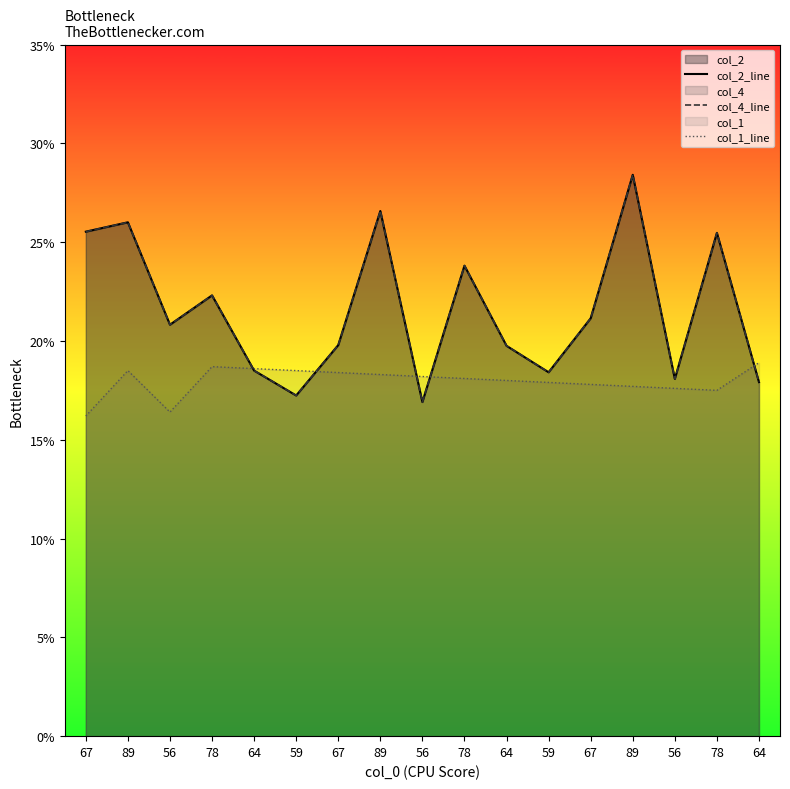

What is the sum of all col_1_line values?

305.3